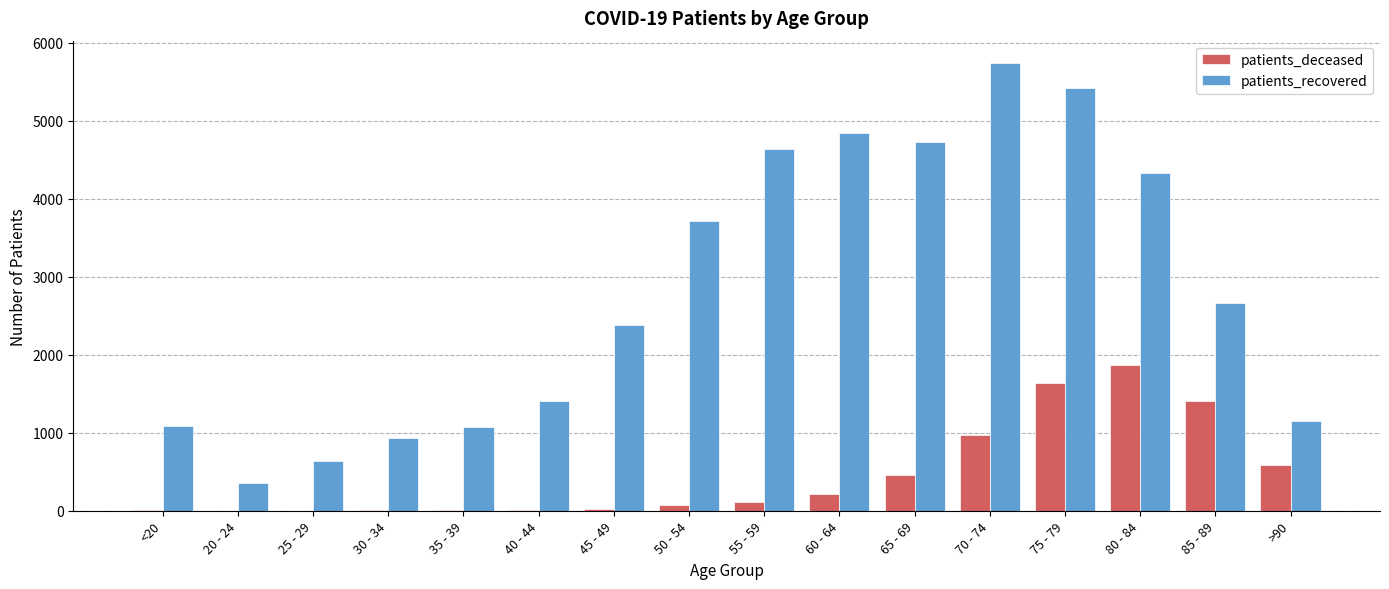

Are the bars horizontal?

No